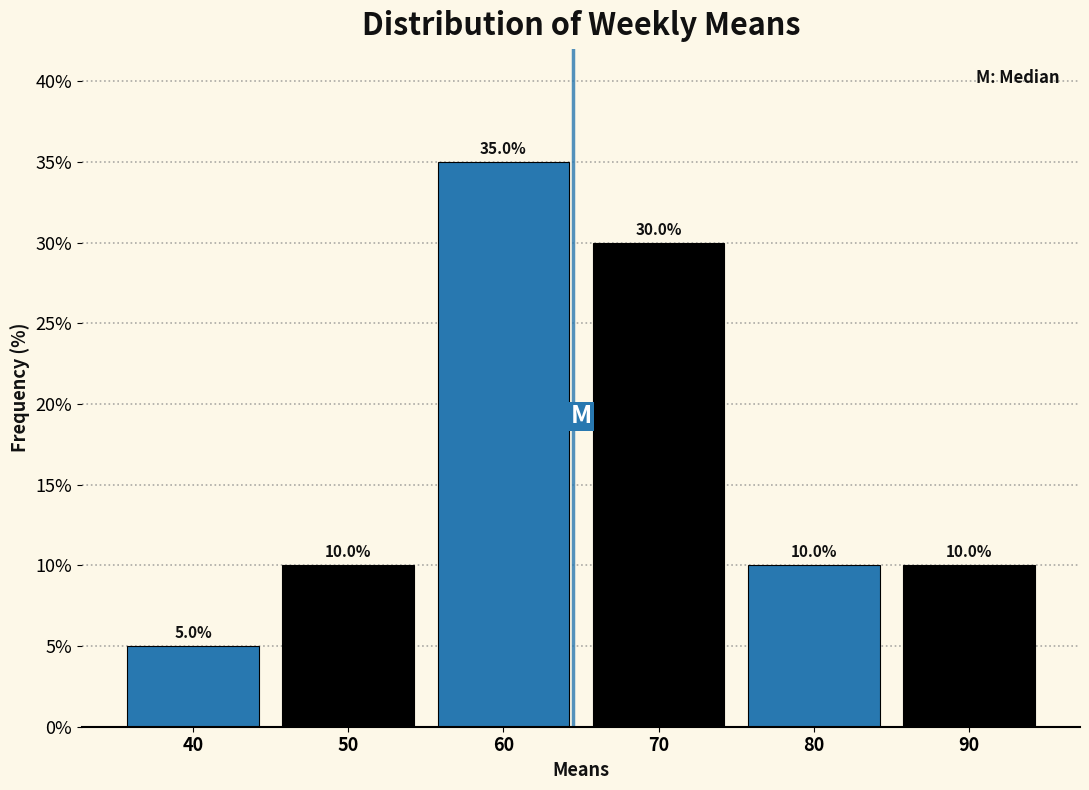

Reading left to right, list every bar in this chart as the range it spans on the x-axis followed by its height.

35 to 45: 5.0
45 to 55: 10.0
55 to 65: 35.0
65 to 75: 30.0
75 to 85: 10.0
85 to 95: 10.0